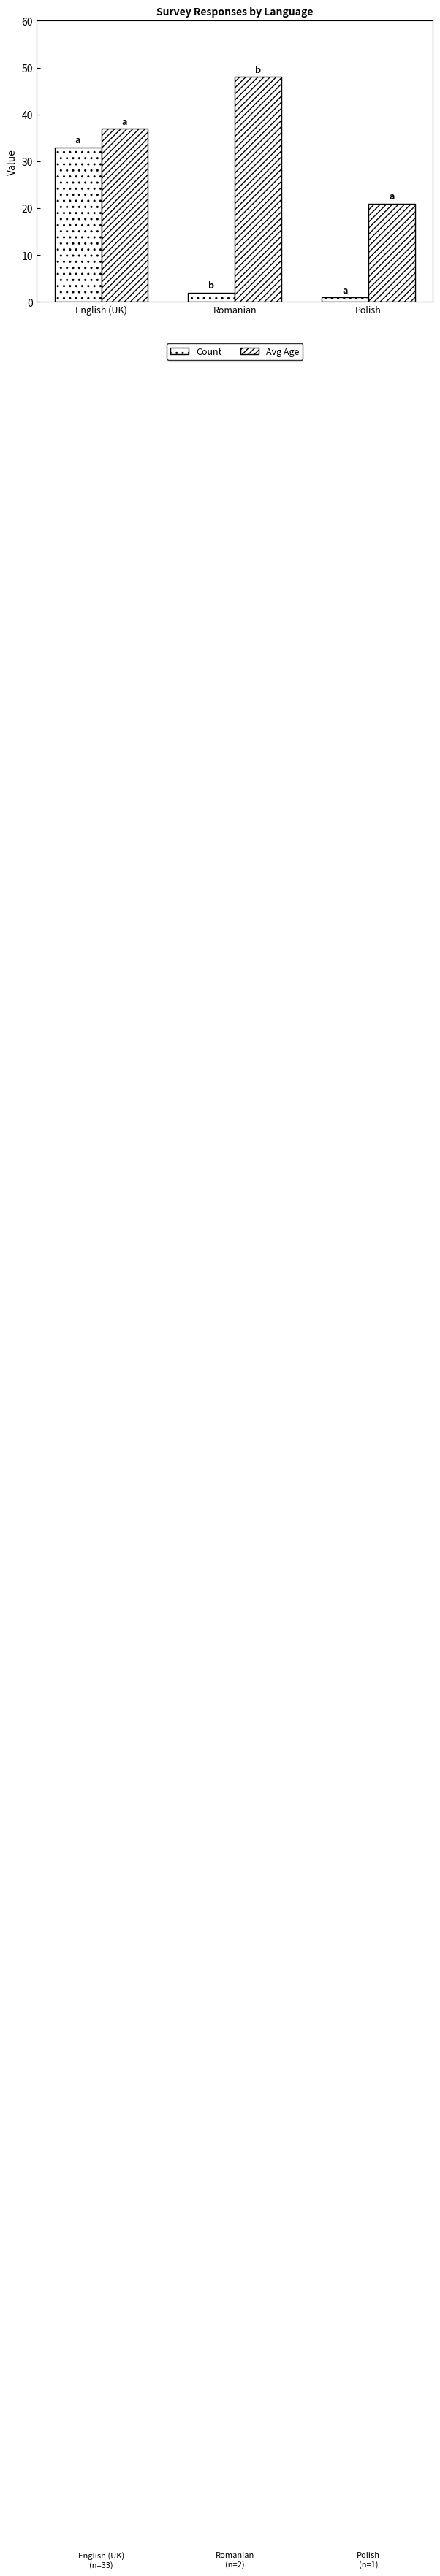

Is it true that Avg Age equals 63 at English (UK)?

False